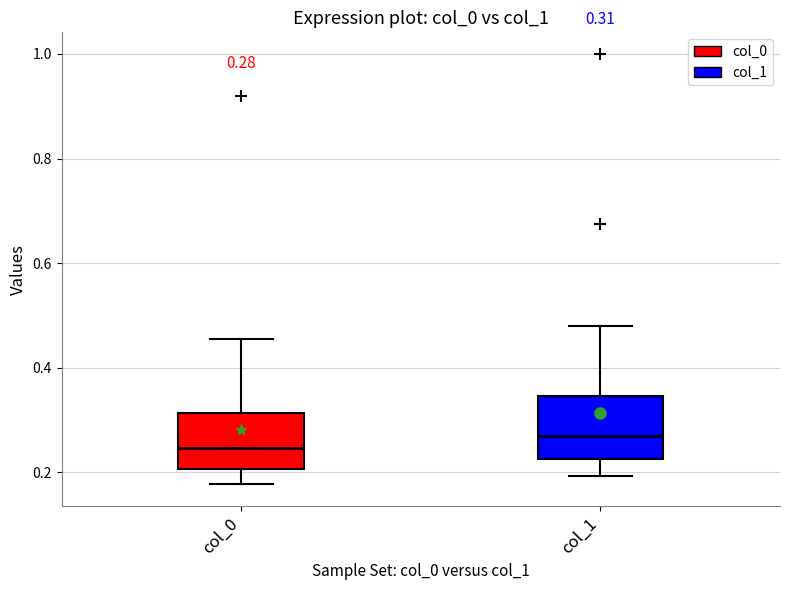

Which box's median line is the highest?

col_1